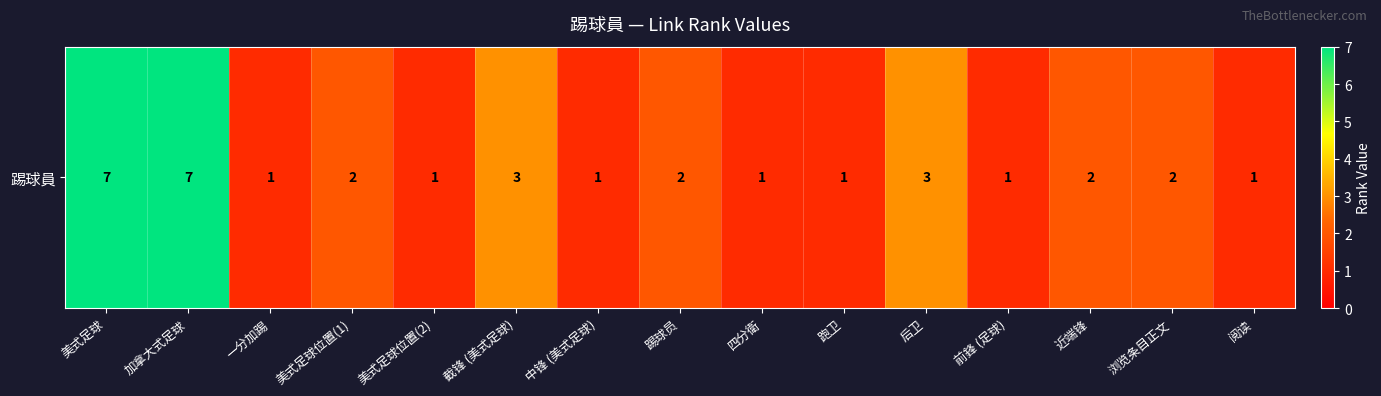

Reading right to left, extract all data points from this chart.

1	2	2	1	3	1	1	2	1	3	1	2	1	7	7